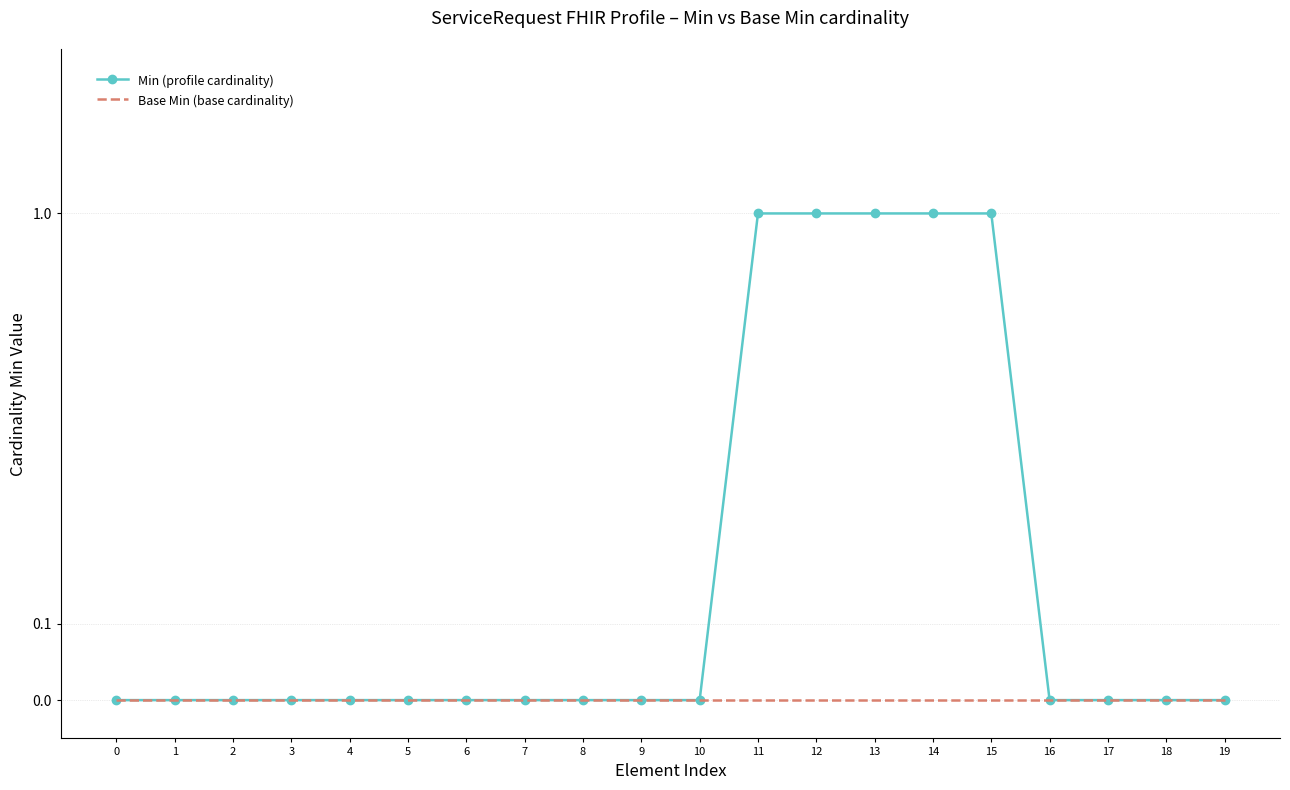

Is the value of Base Min (base cardinality) at 16 greater than the value of Min (profile cardinality) at 19?

No